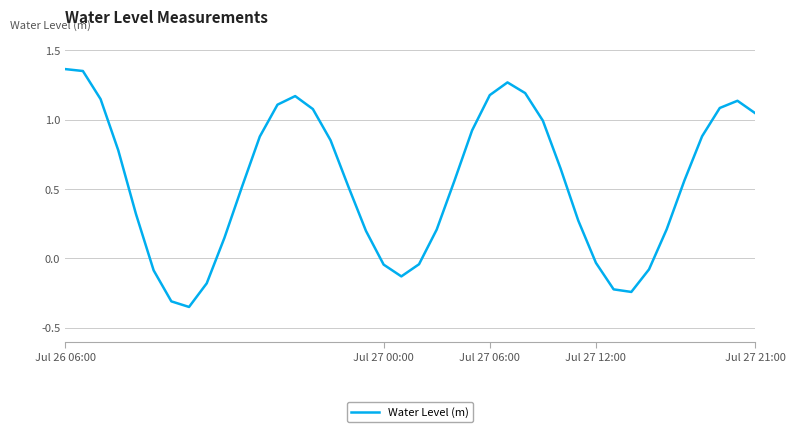

What is the difference between the maximum and minimum values?

1.7